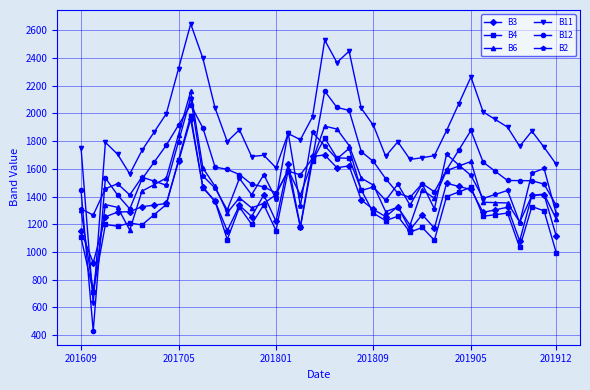

What is the value of the B2 point at the 27th from the left?

1490